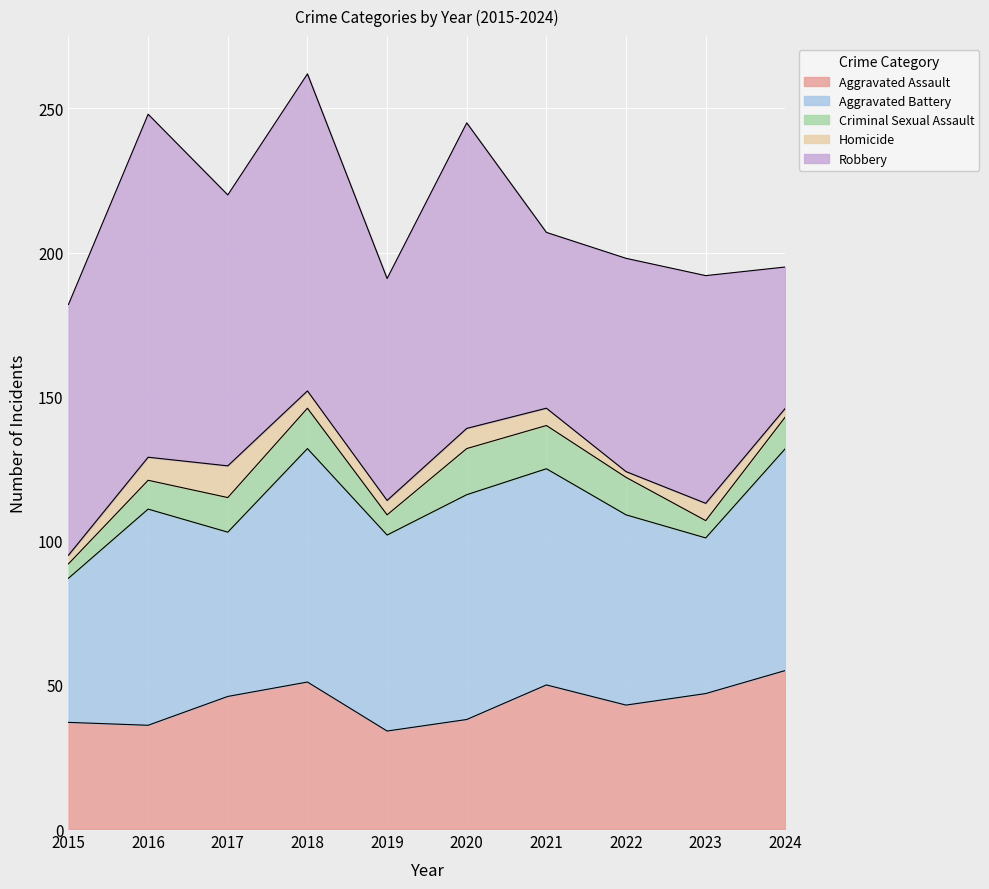

List the series in order of their peak value, lowest first.

Homicide, Criminal Sexual Assault, Aggravated Assault, Aggravated Battery, Robbery